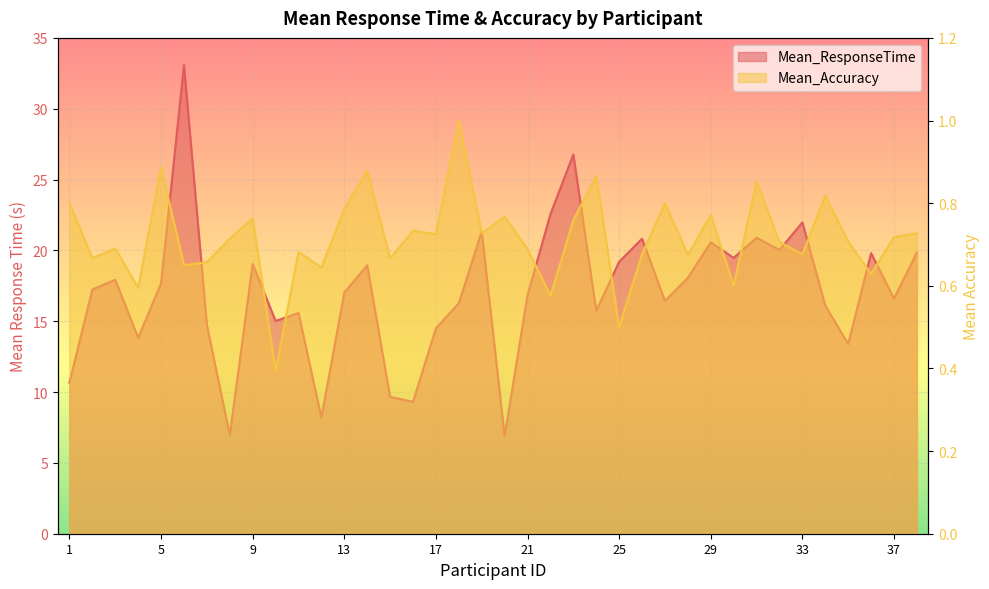

Does the chart display data point markers on the line(s)?

No